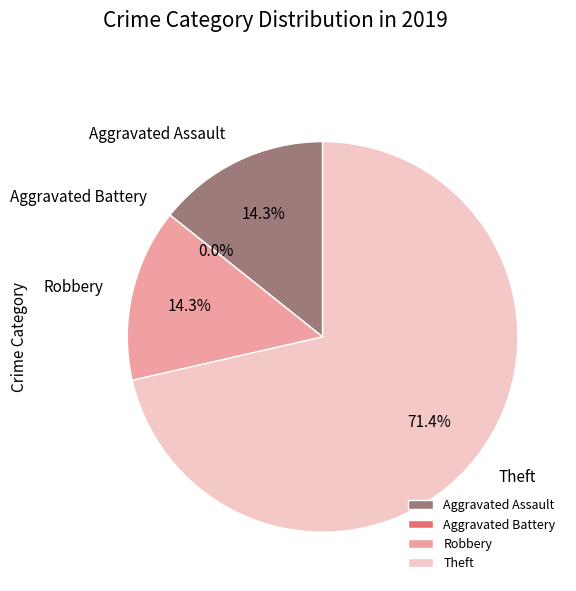

Which category has the smallest portion of the pie?

Aggravated Battery